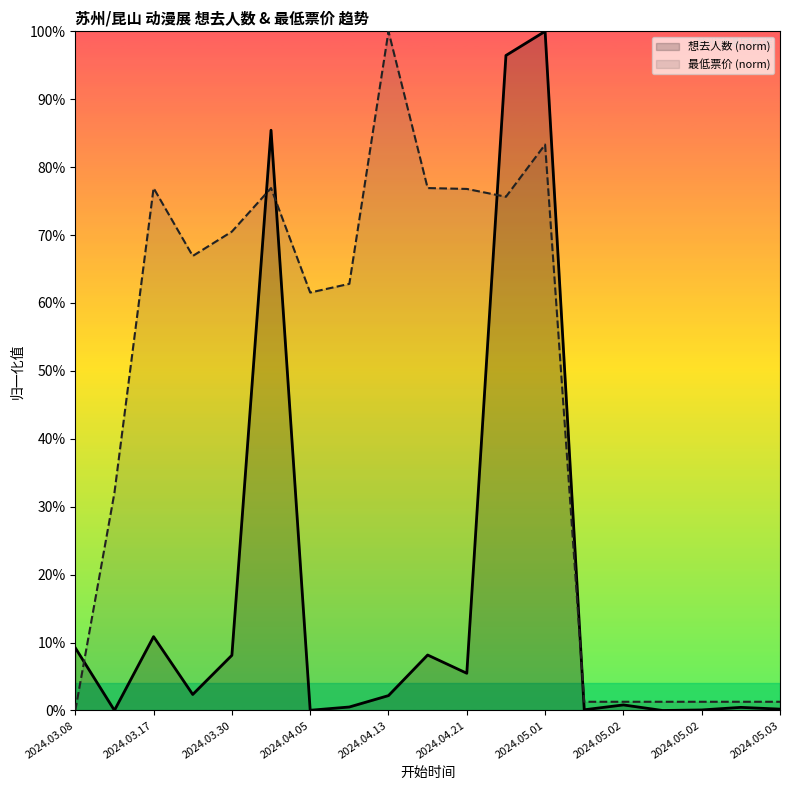

What are all the series names shown in the legend?

想去人数 (norm), 最低票价 (norm)